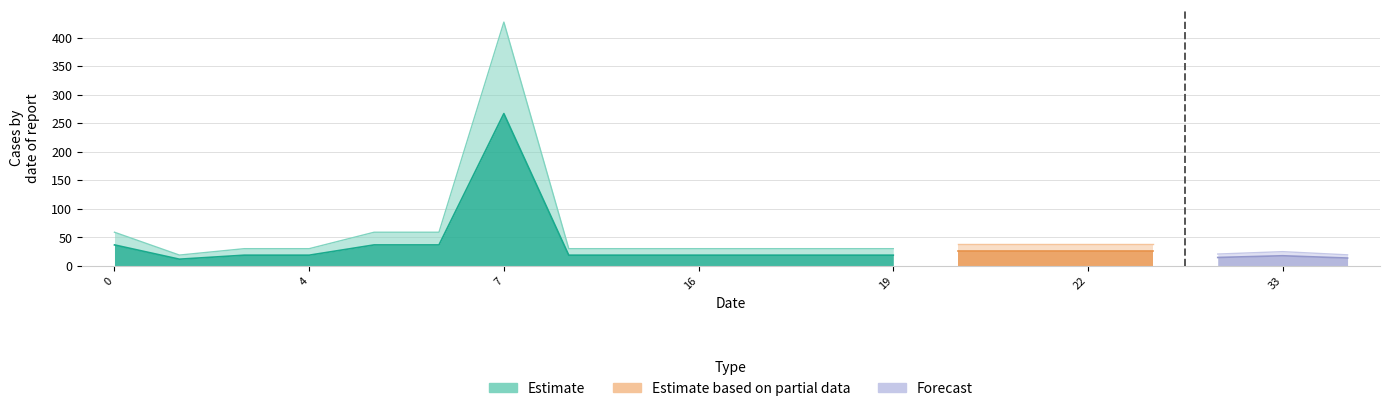

True or false: Estimate based on partial data and Forecast cross at least once.

False